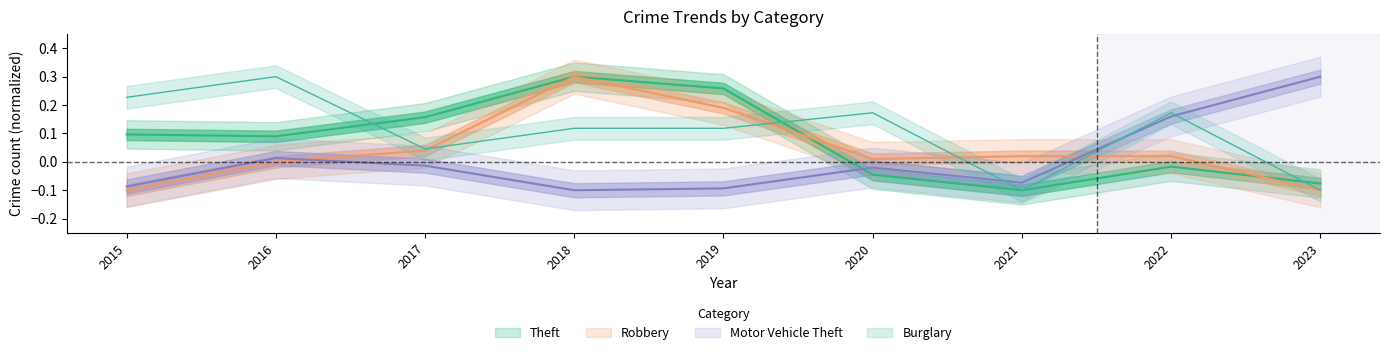

Reading right to left, extract all data points from this chart.

Theft: 2023=-0.1	2022=-0.0	2021=-0.1	2020=-0.0	2019=0.3	2018=0.3	2017=0.2	2016=0.1	2015=0.1
Robbery: 2023=-0.1	2022=0.0	2021=0.0	2020=0.0	2019=0.2	2018=0.3	2017=0.0	2016=0.0	2015=-0.1
Burglary: 2023=-0.1	2022=0.2	2021=-0.1	2020=0.2	2019=0.1	2018=0.1	2017=0.0	2016=0.3	2015=0.2
Motor Vehicle Theft: 2023=0.3	2022=0.2	2021=-0.1	2020=-0.0	2019=-0.1	2018=-0.1	2017=-0.0	2016=0.0	2015=-0.1